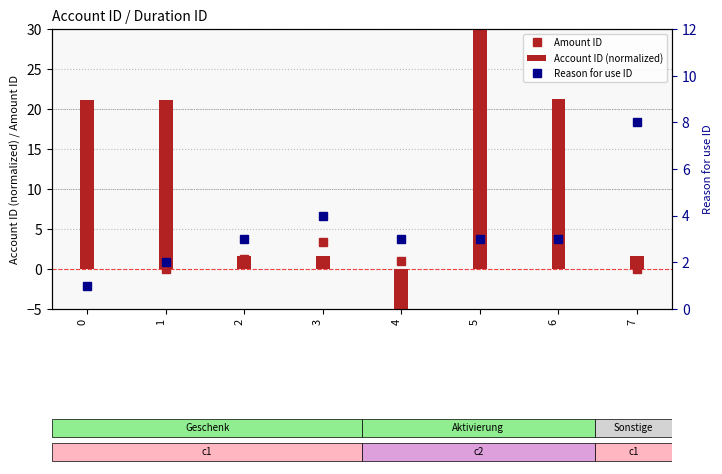

Reading right to left, transcribe all the data shown in this chart.

Amount ID: 0.0	1.0	4.0	1.0	3.4	1.2	0.0	1.0
Account ID (normalized): 1.6	21.2	35.8	-56.1	1.6	1.6	21.1	21.1
Reason for use ID: 8.0	3.0	3.0	3.0	4.0	3.0	2.0	1.0